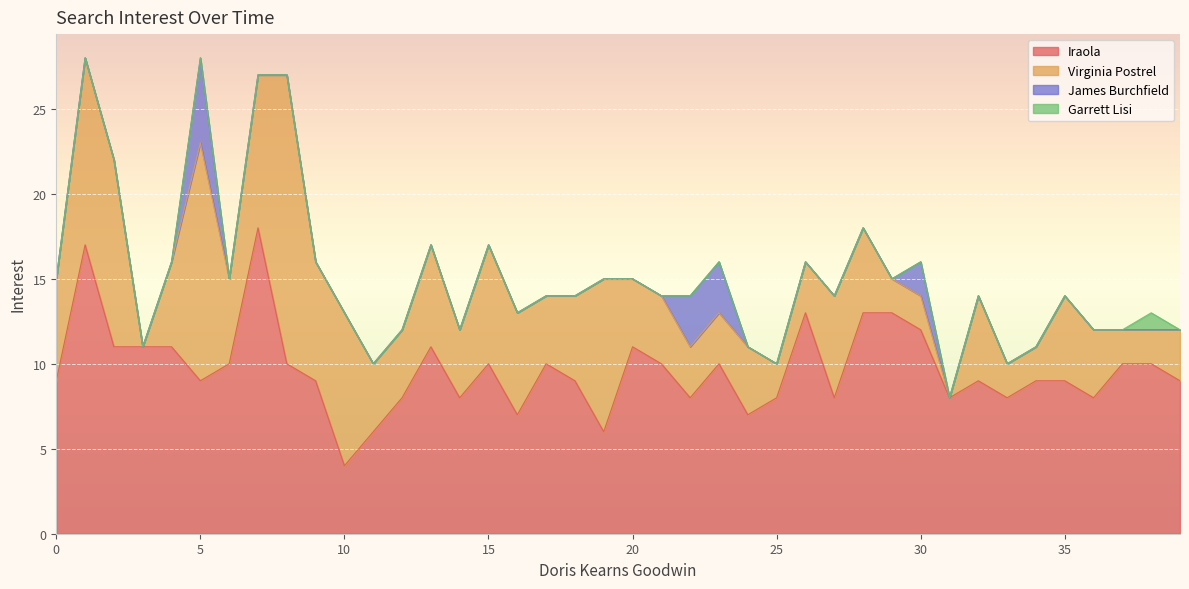

At how many categories does at least one series exceed 2?

40